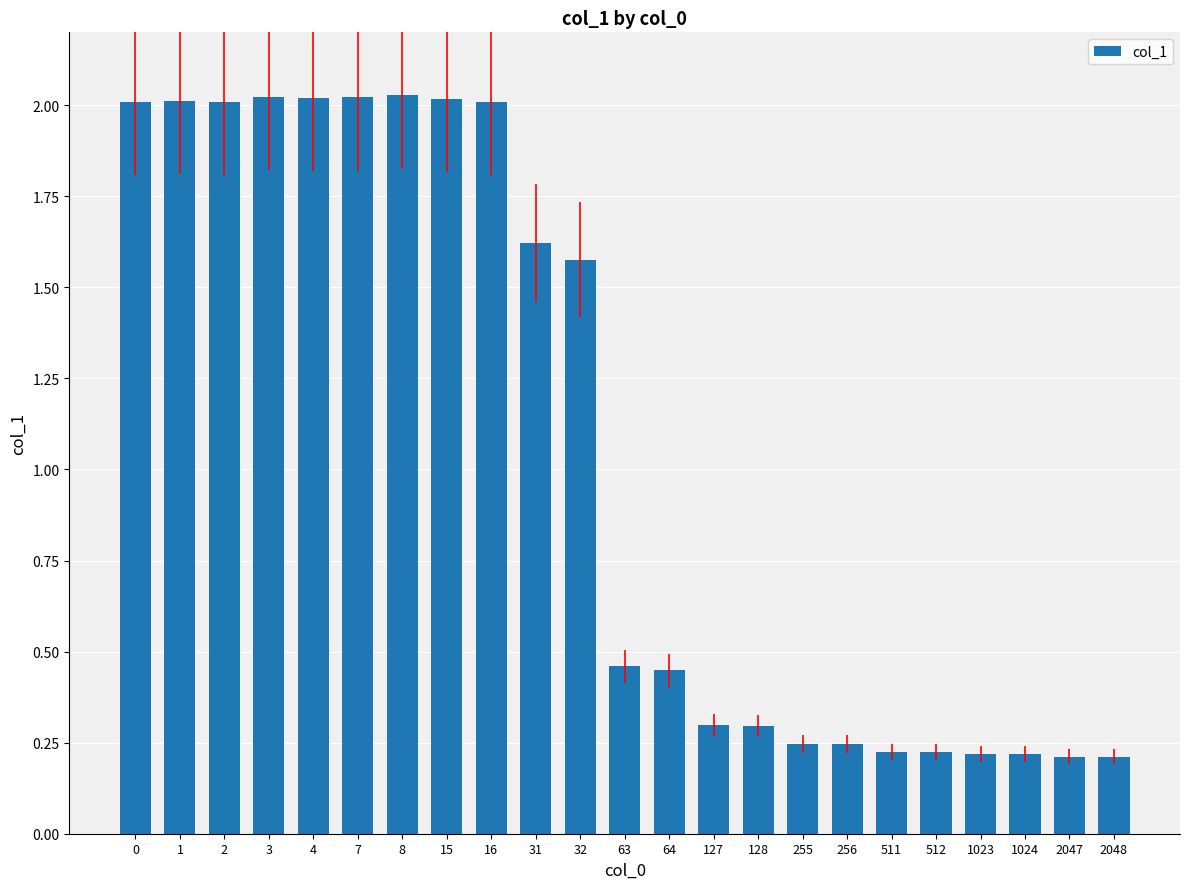

What is the average value?

1.1